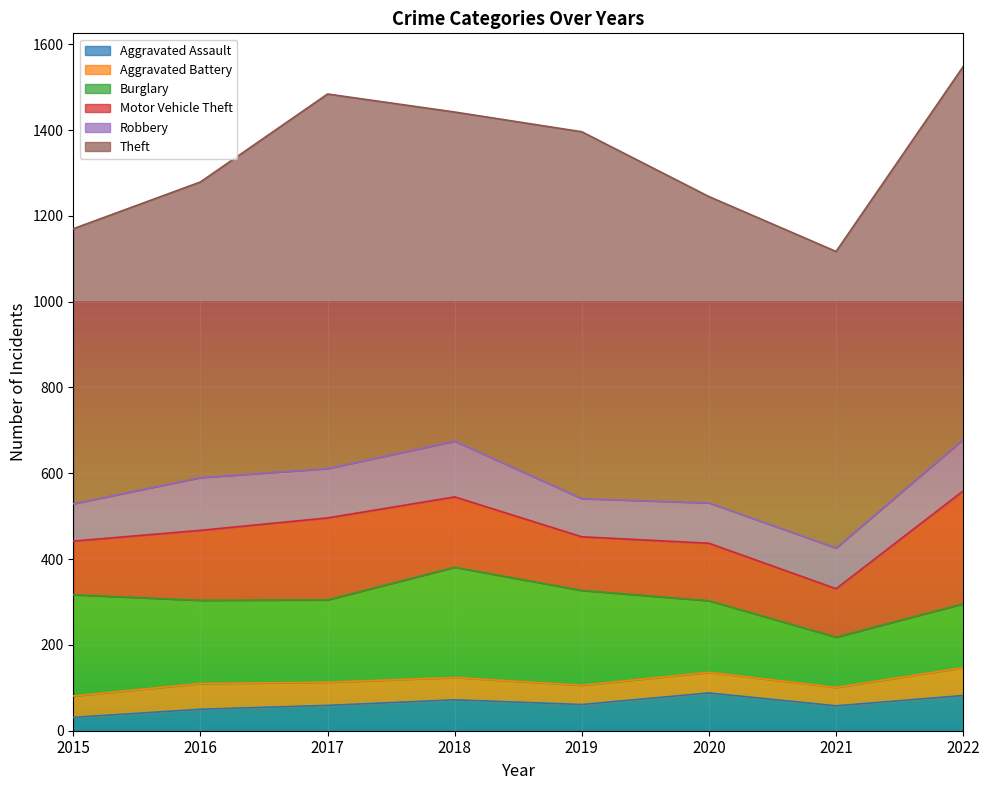

How many distinct data groups are displayed?

6